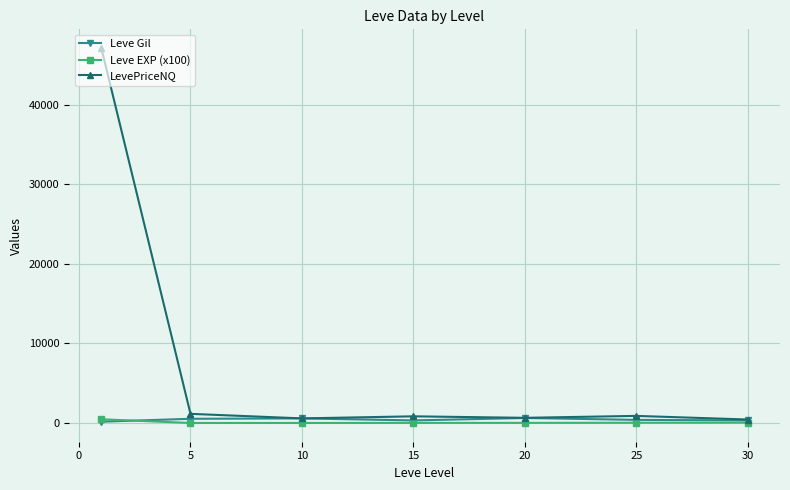

Which series has the largest range (max minus min)?

LevePriceNQ